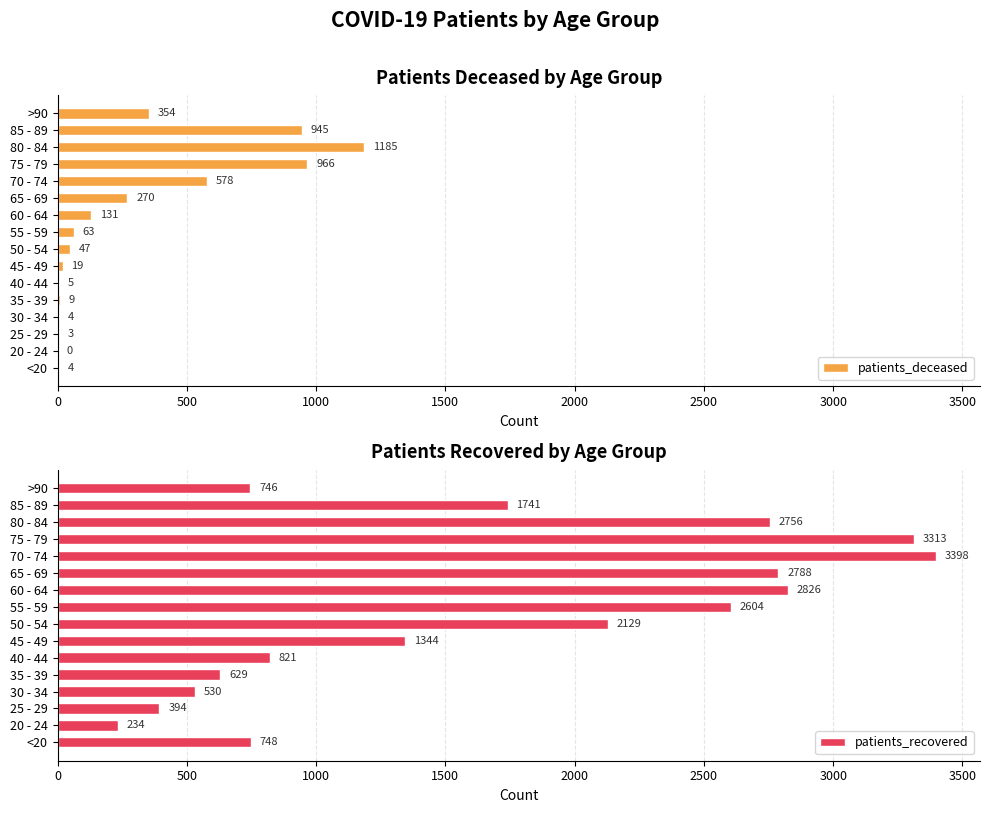

List the series in order of their overall mean, highest first.

patients_recovered, patients_deceased